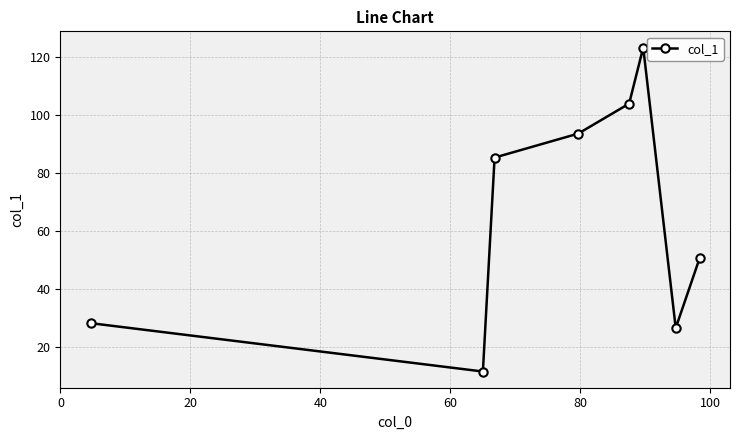

What is the average value?

65.5